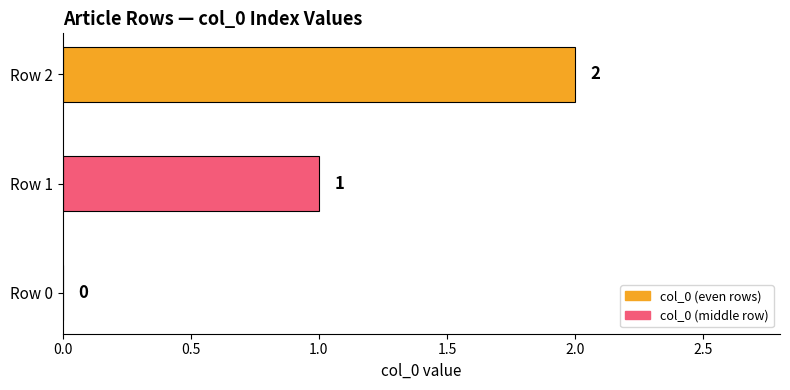

Is it true that the value at Row 0 is 1?

False